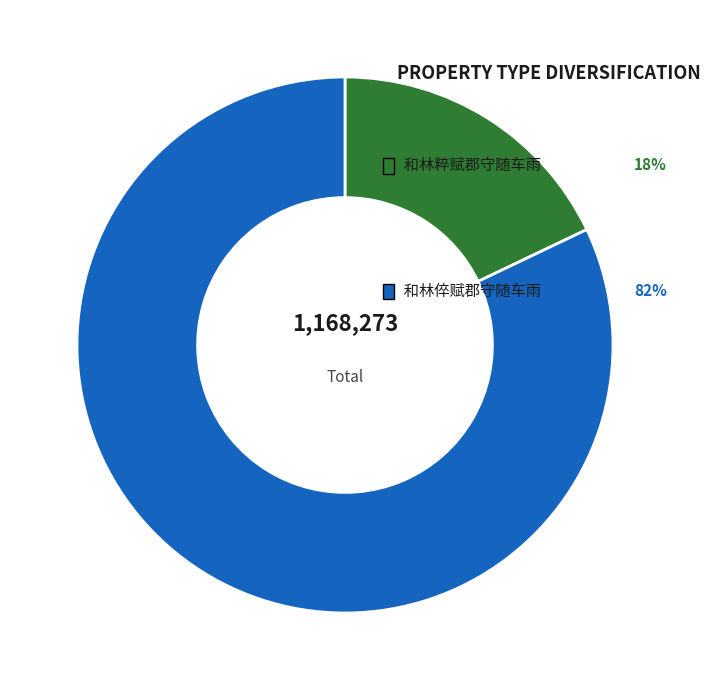

Is there a majority slice in this chart?

Yes